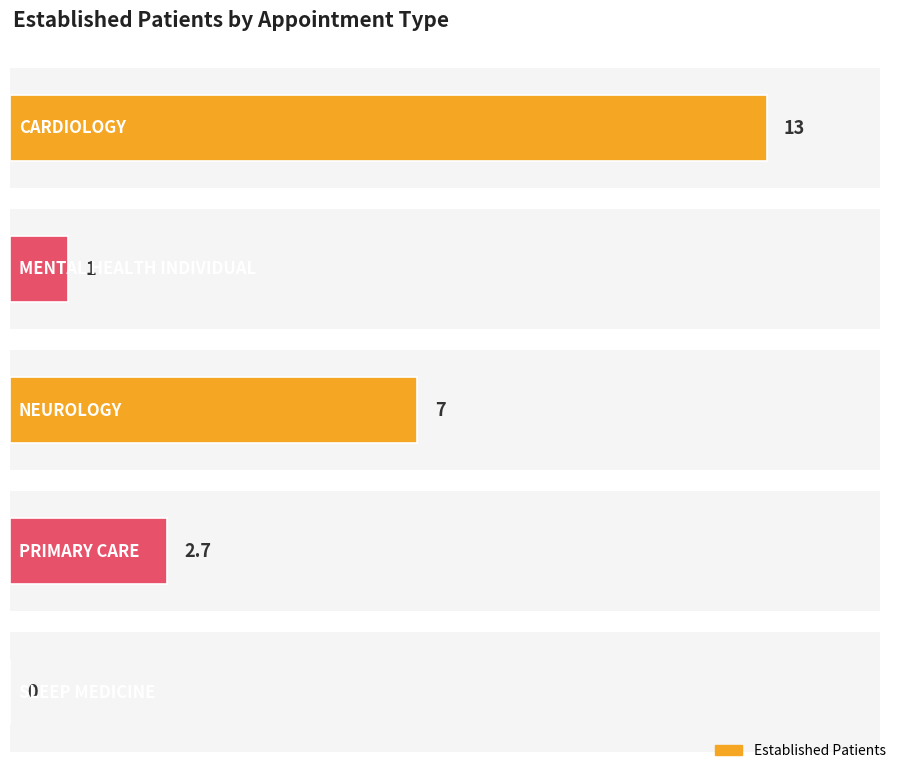

What is the maximum value shown in the chart?

13.0